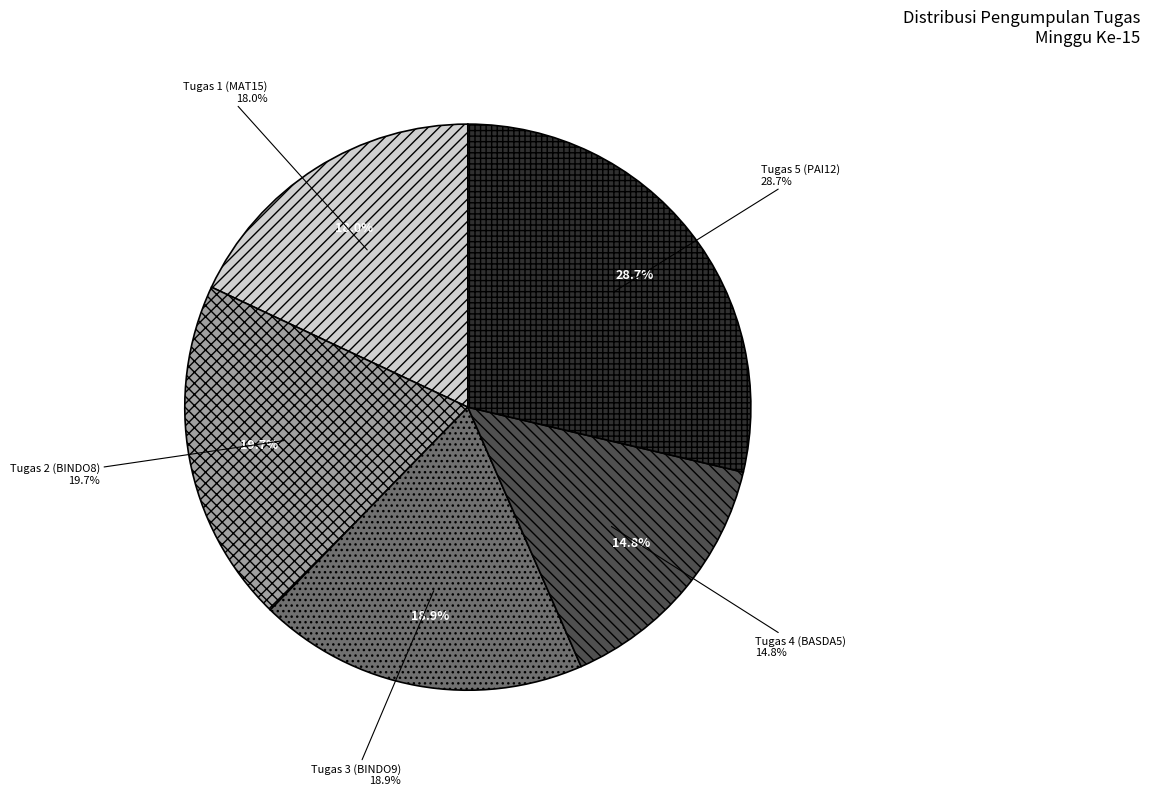

Is there a majority slice in this chart?

No